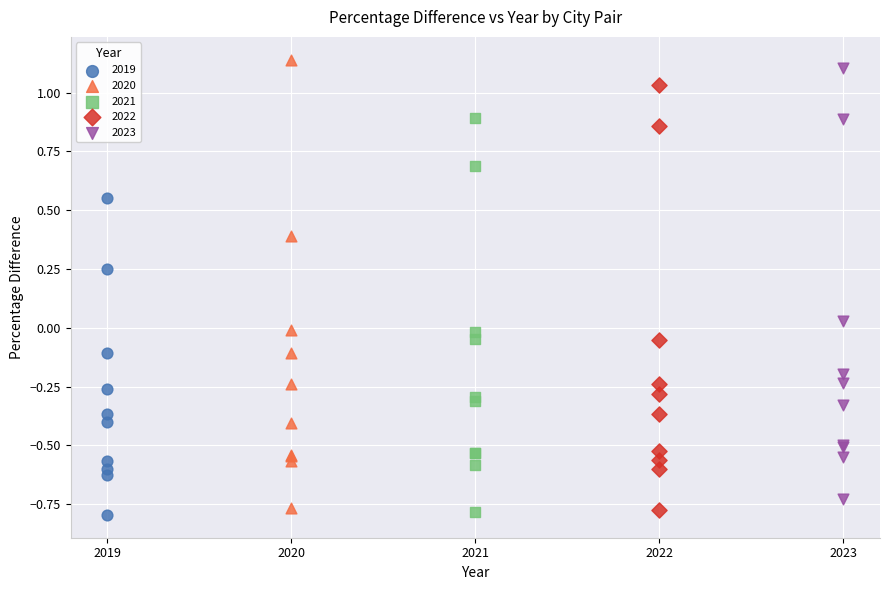

Which series reaches the maximum Y coordinate?

2020